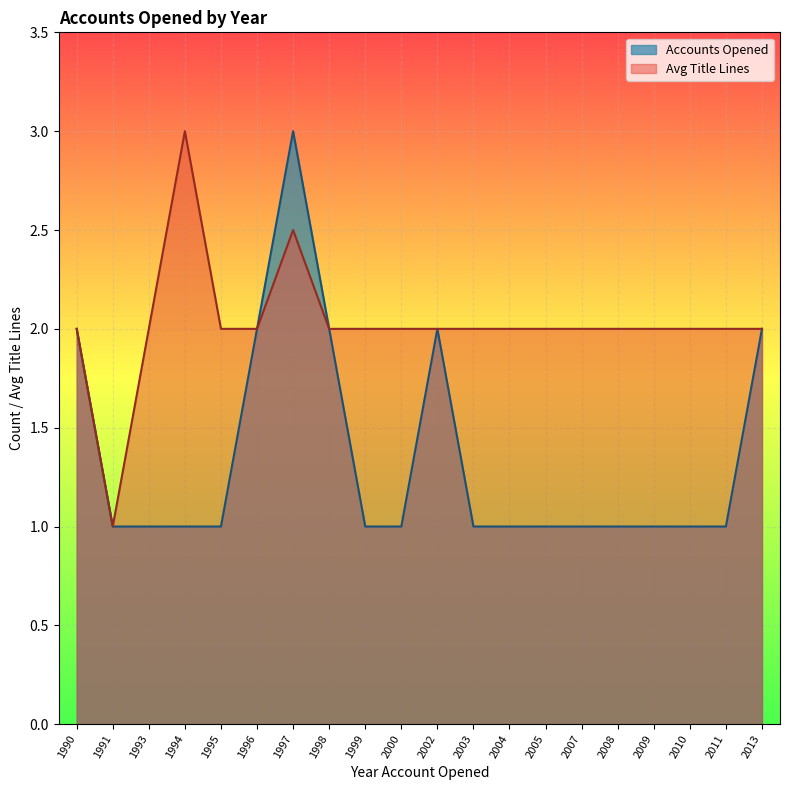

How many values in the Avg Title Lines series exceed 2?

2